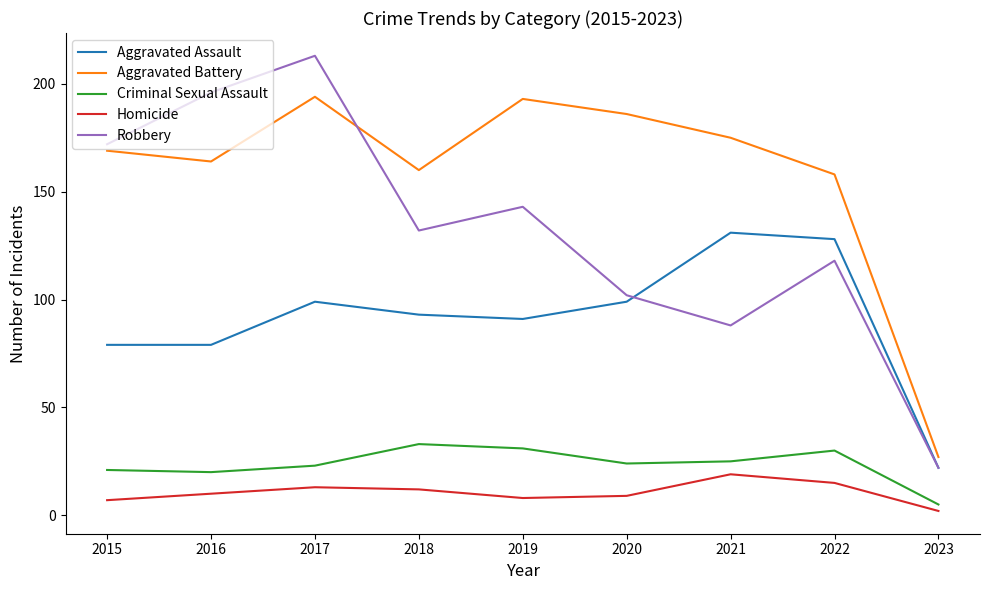

List the series in order of their peak value, lowest first.

Homicide, Criminal Sexual Assault, Aggravated Assault, Aggravated Battery, Robbery